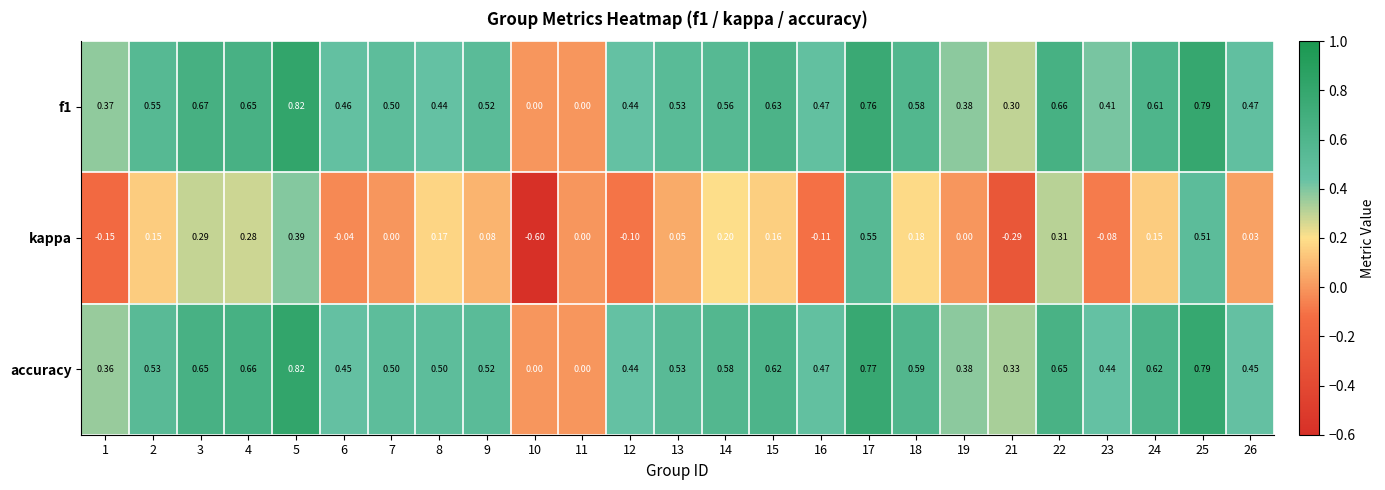

What is the minimum value shown in the chart?

-0.6